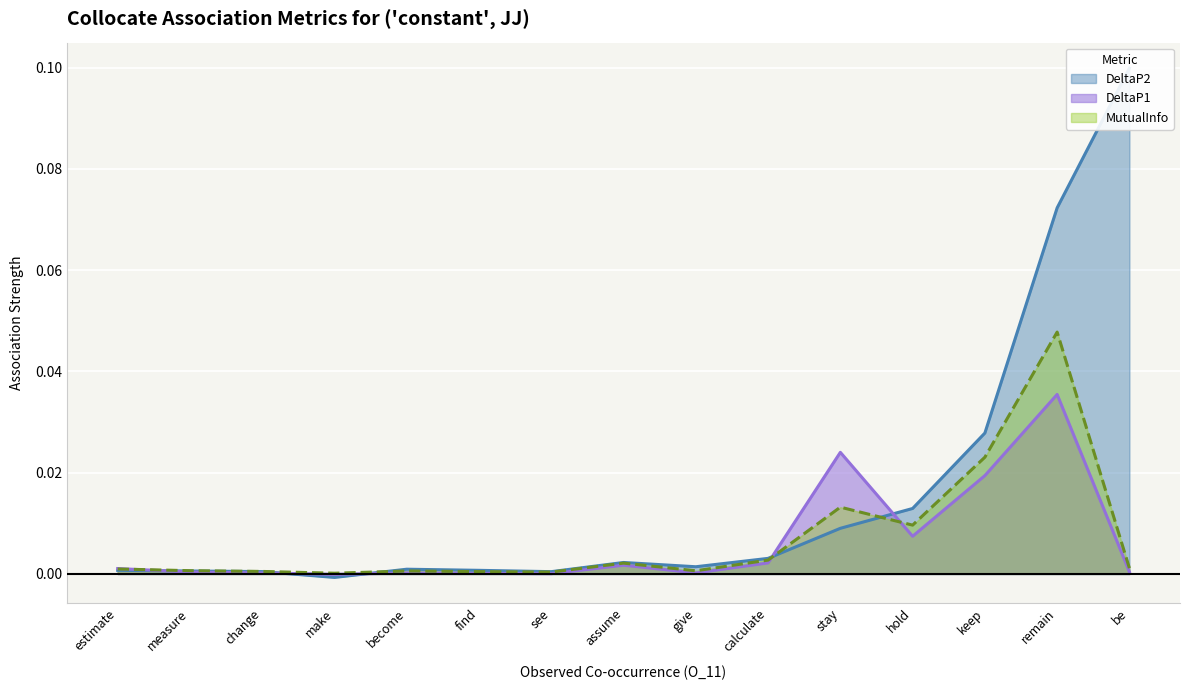

Which category has the highest value across all series?

be